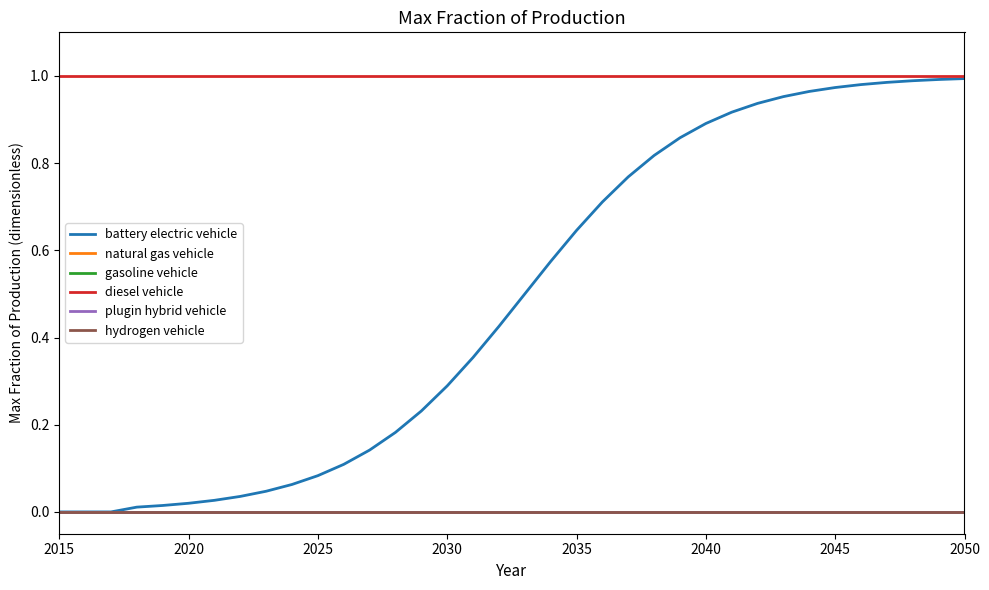

Does the chart have visible grid lines?

No